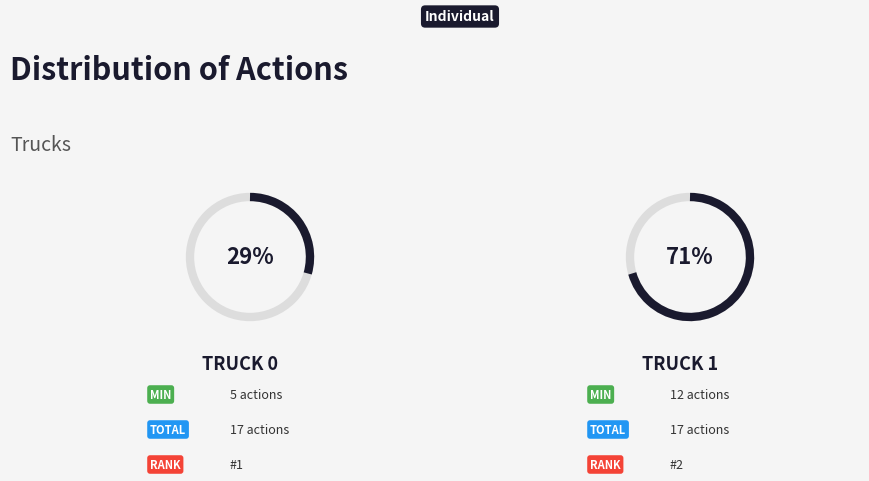

What is the smallest slice in the pie chart?

Truck 0